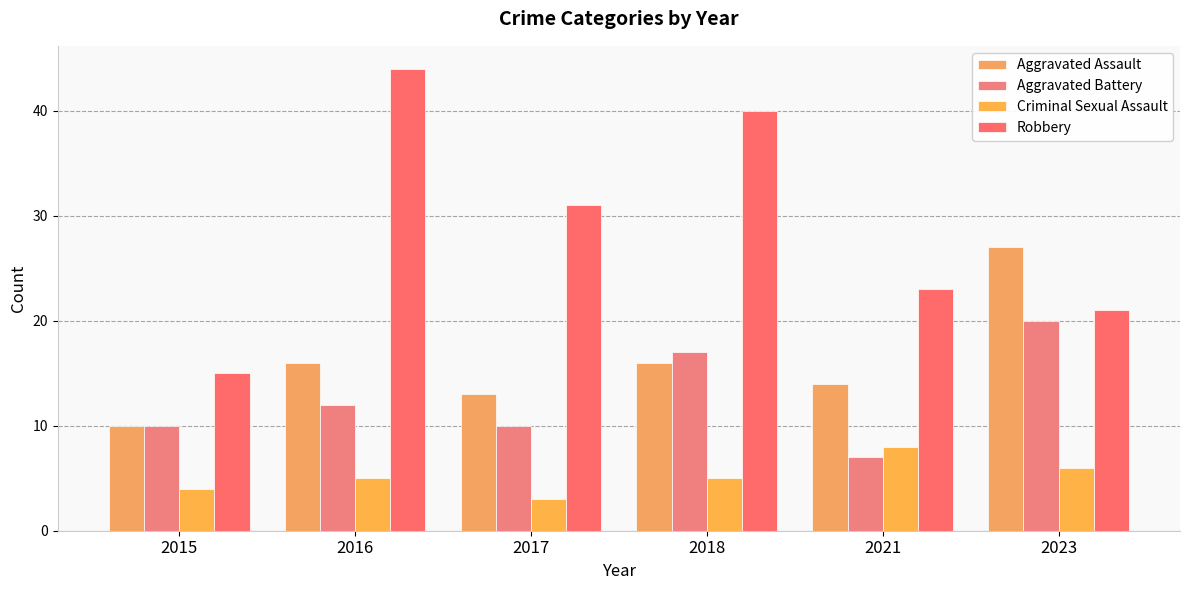

How many groups of bars are there?

6